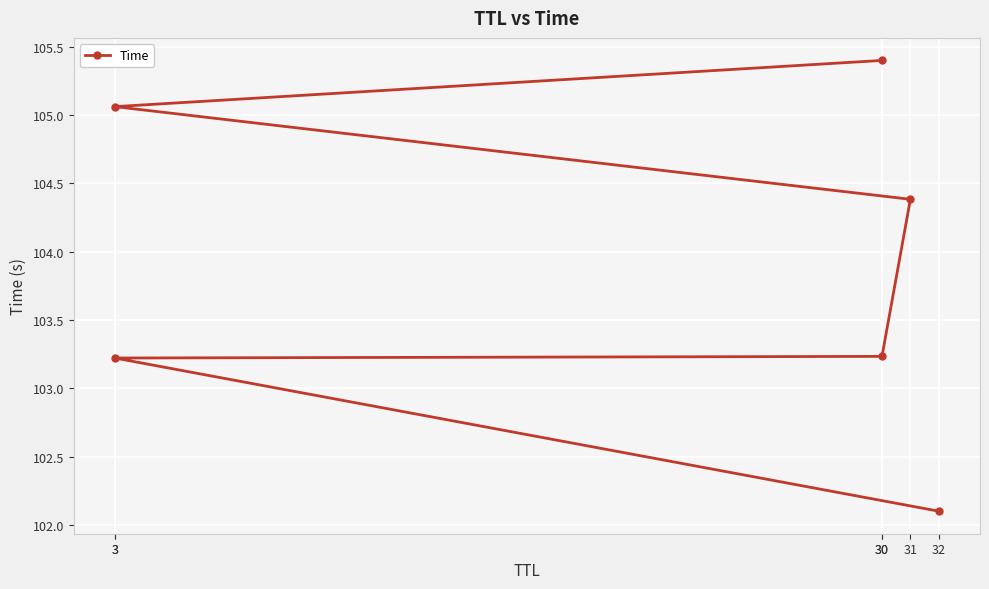

What is the change in value from 32 to 31?

+2.3